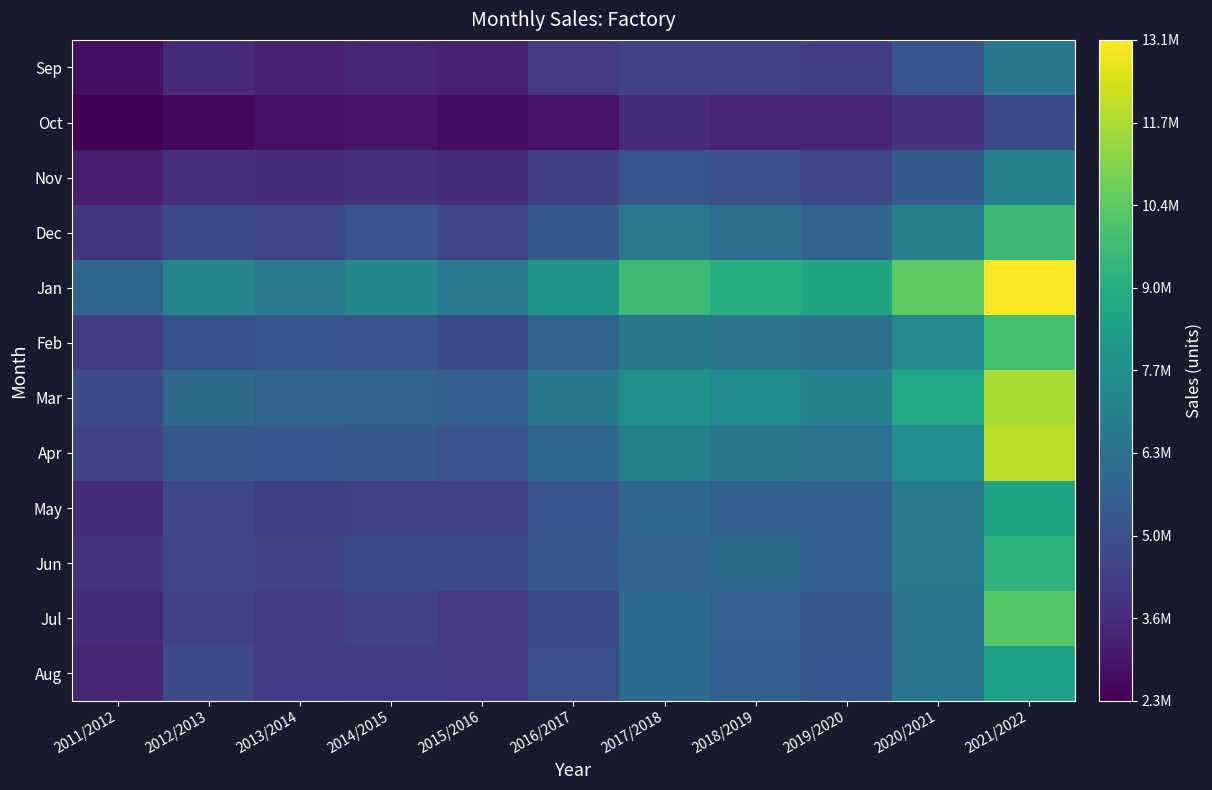

At which category is the sum across all series the highest?

2021/2022